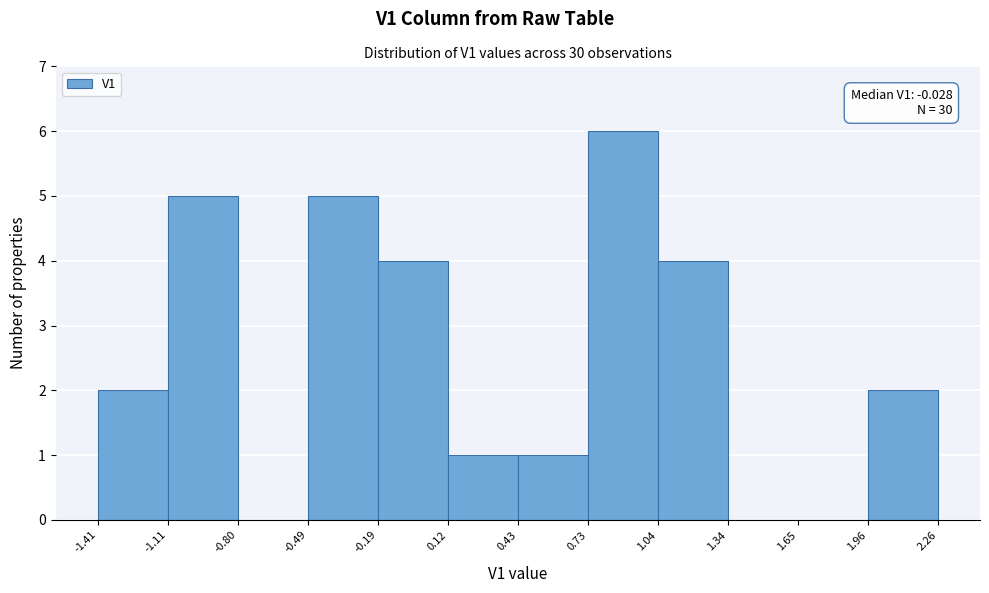

Which range on the x-axis has the tallest bar?

0.73 to 1.04